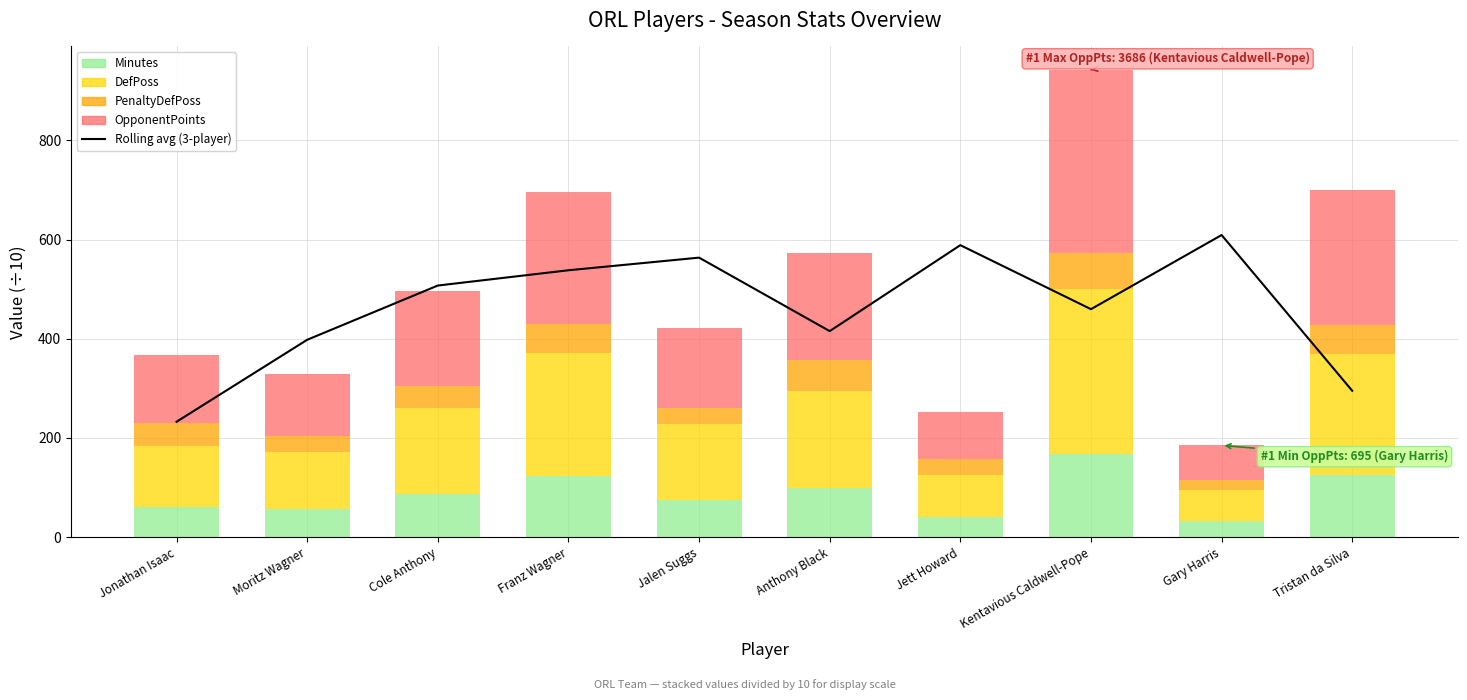

What is the difference between the maximum and minimum values in the OpponentPoints series?

299.1